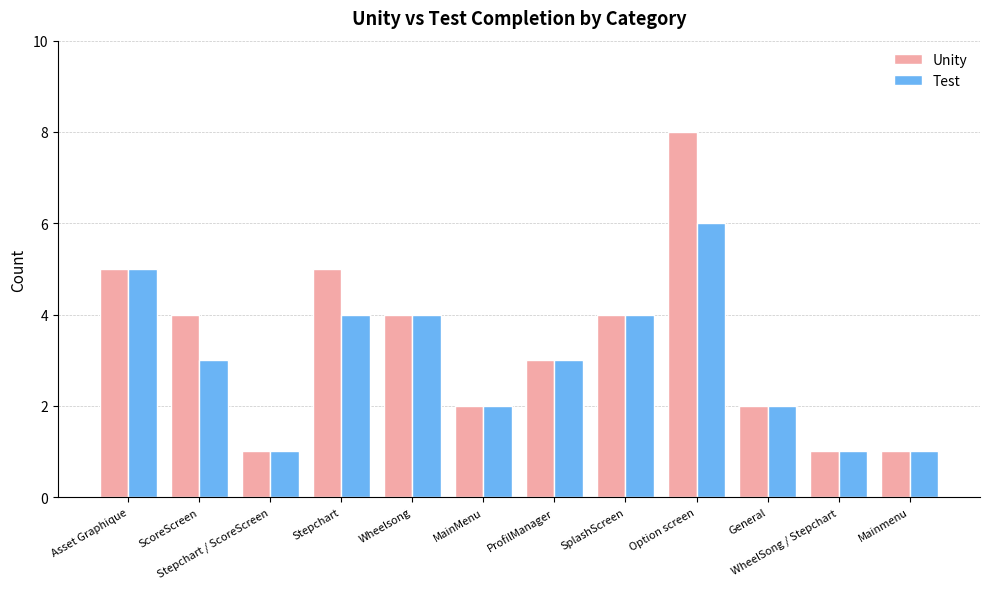

What is the highest value of the Test series?

6